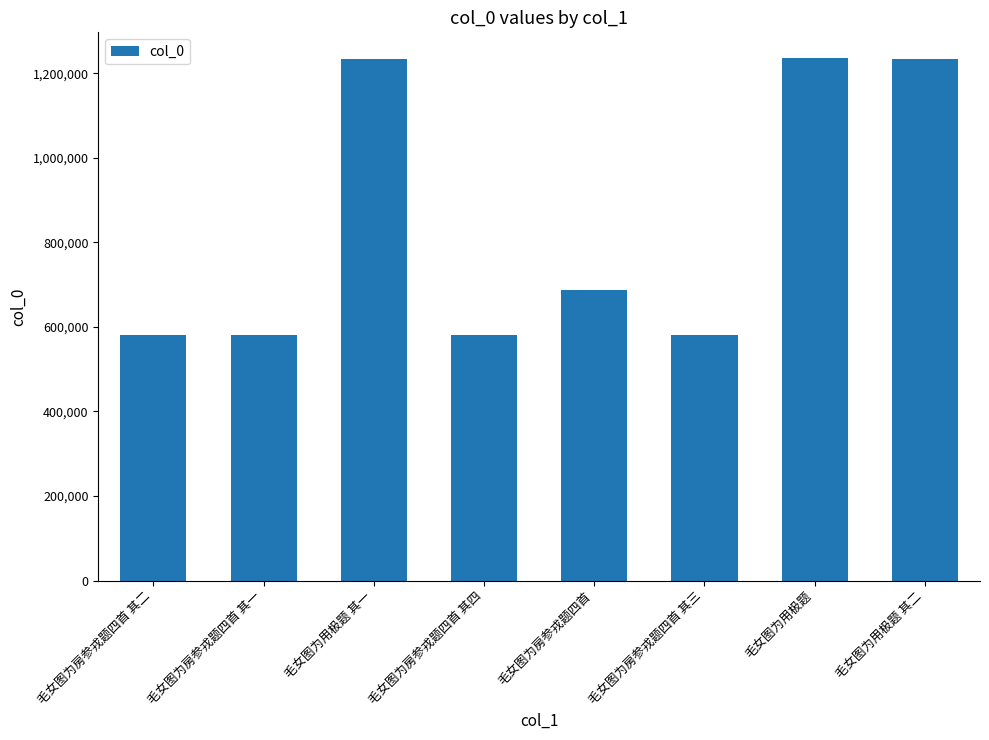

How many bars are there in total?

8